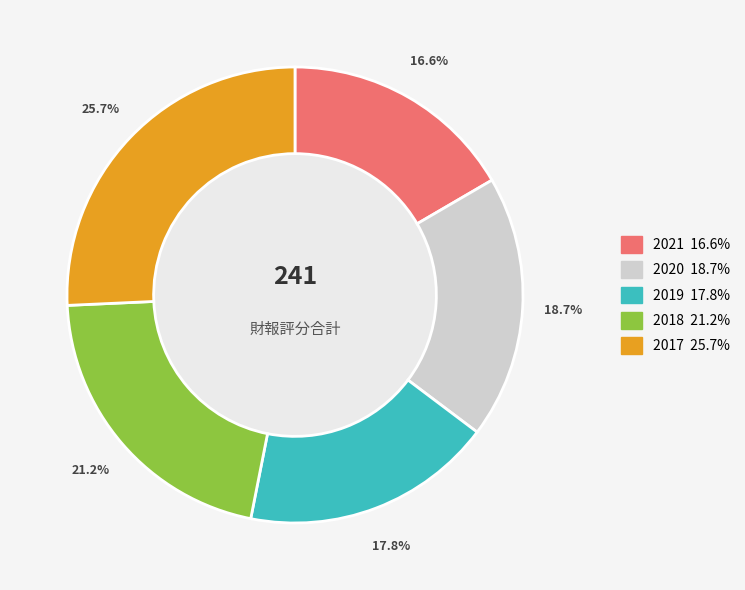

Count the number of slices in the pie.

5